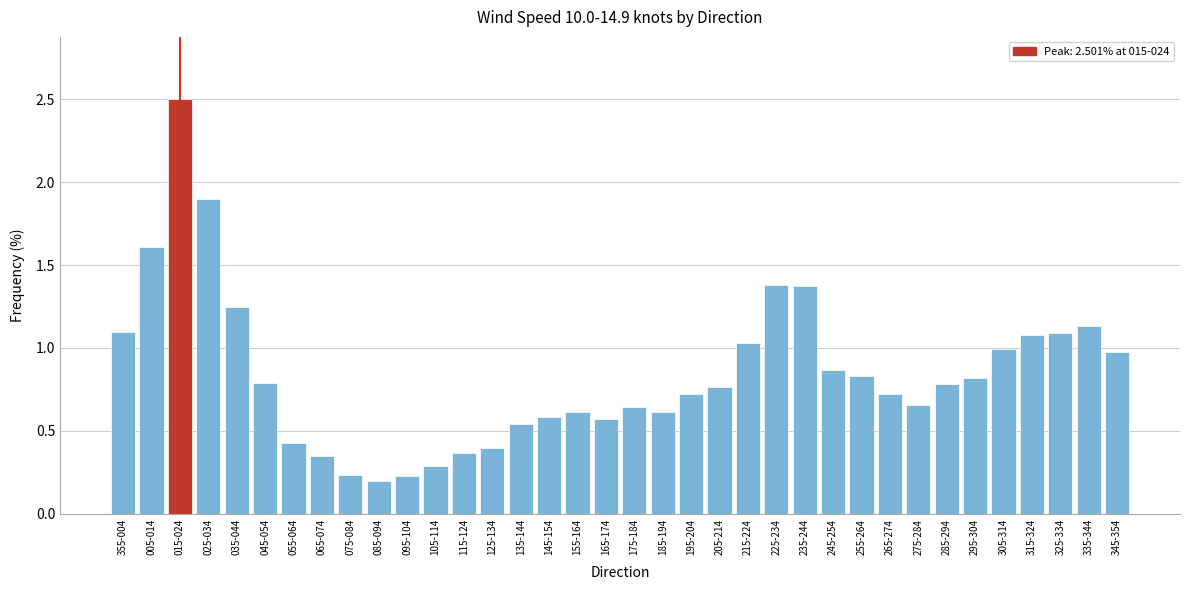

What is the difference between the second highest and minimum values?

1.7